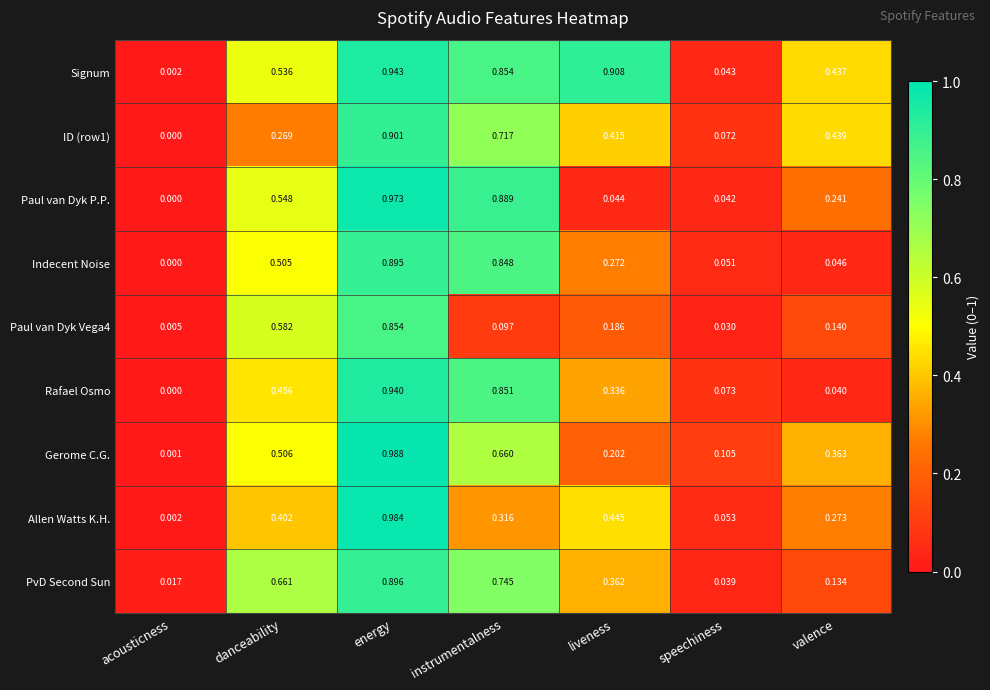

Between liveness and valence, which series saw the biggest shift?

Signum